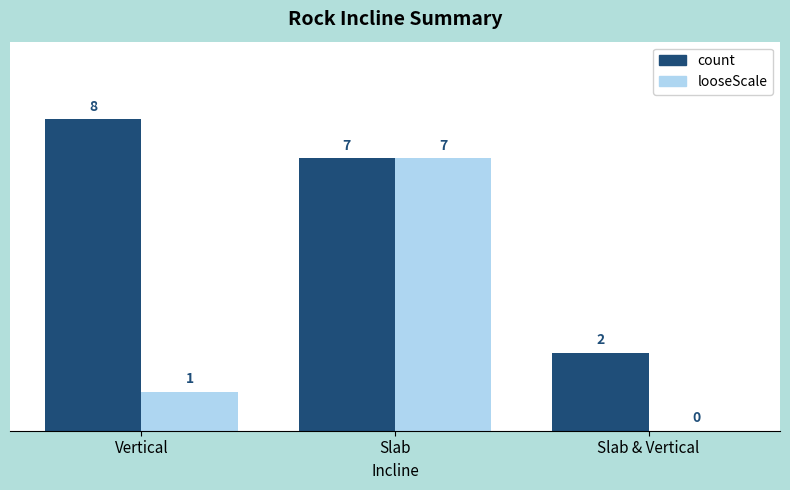

How many categories are shown in the chart?

3